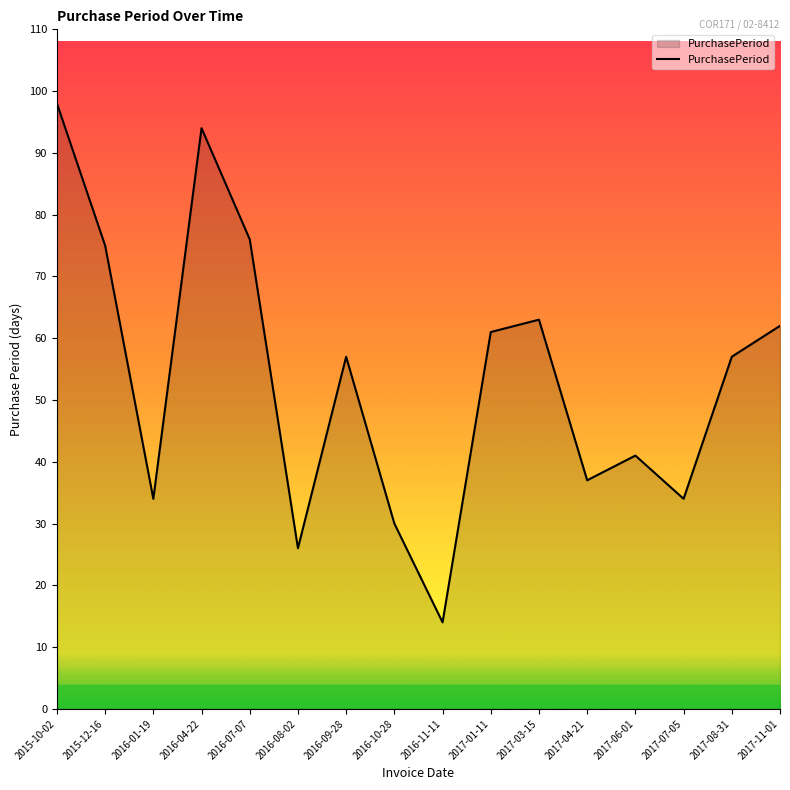

What is the change in value from 2016-08-02 to 2016-11-11?

-12